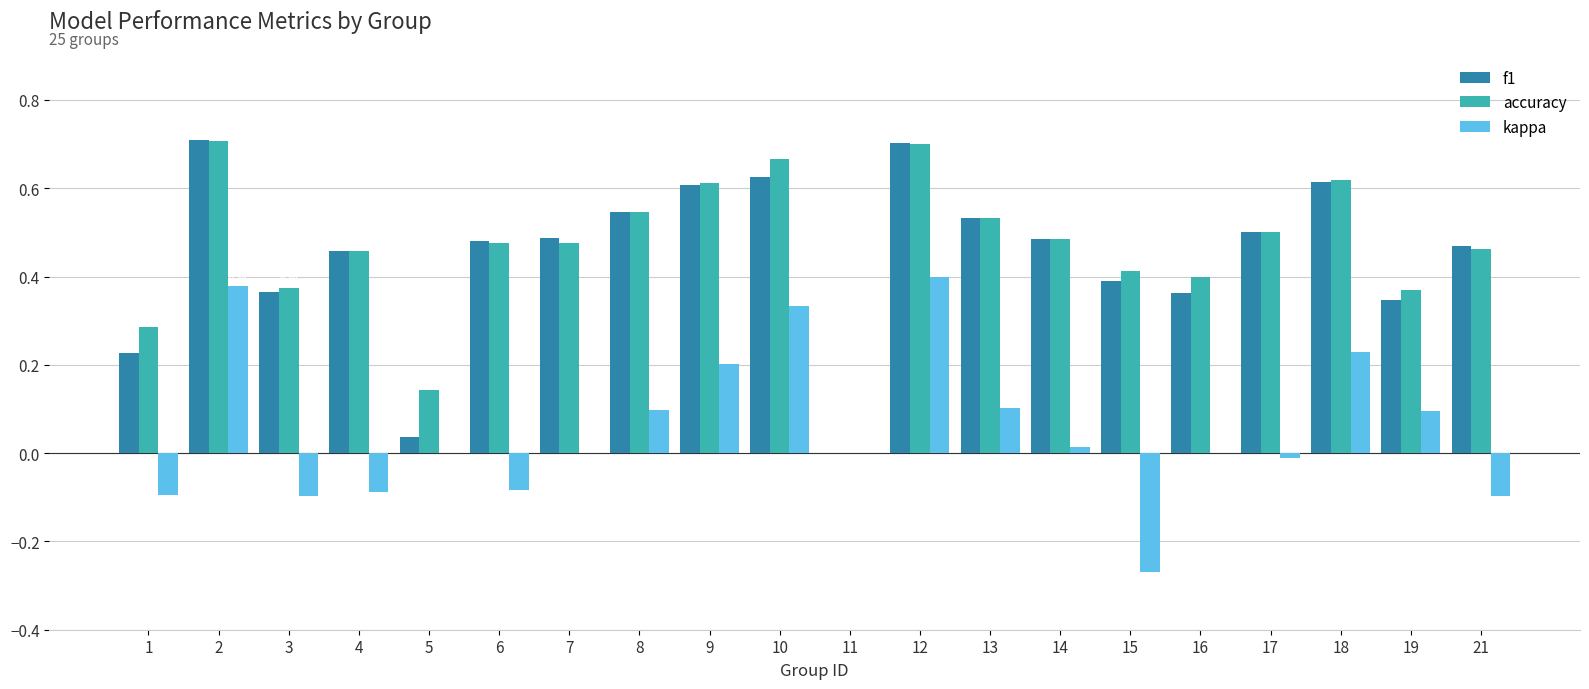

Are the bars grouped side by side (vs. stacked)?

Yes